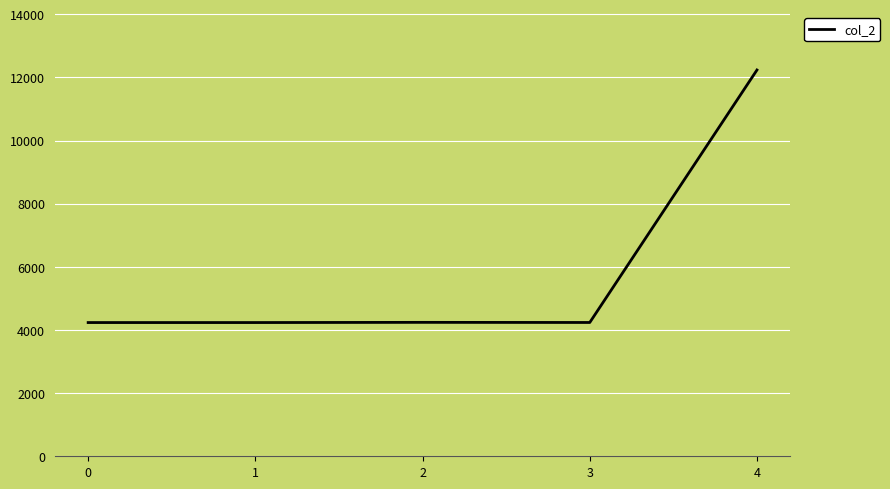

How many categories are shown in the chart?

5